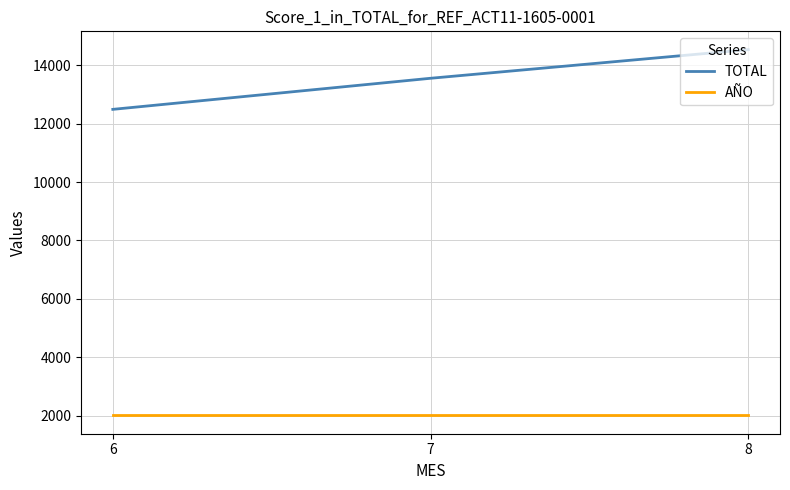

Between 6 and 8, which series saw the biggest shift?

TOTAL